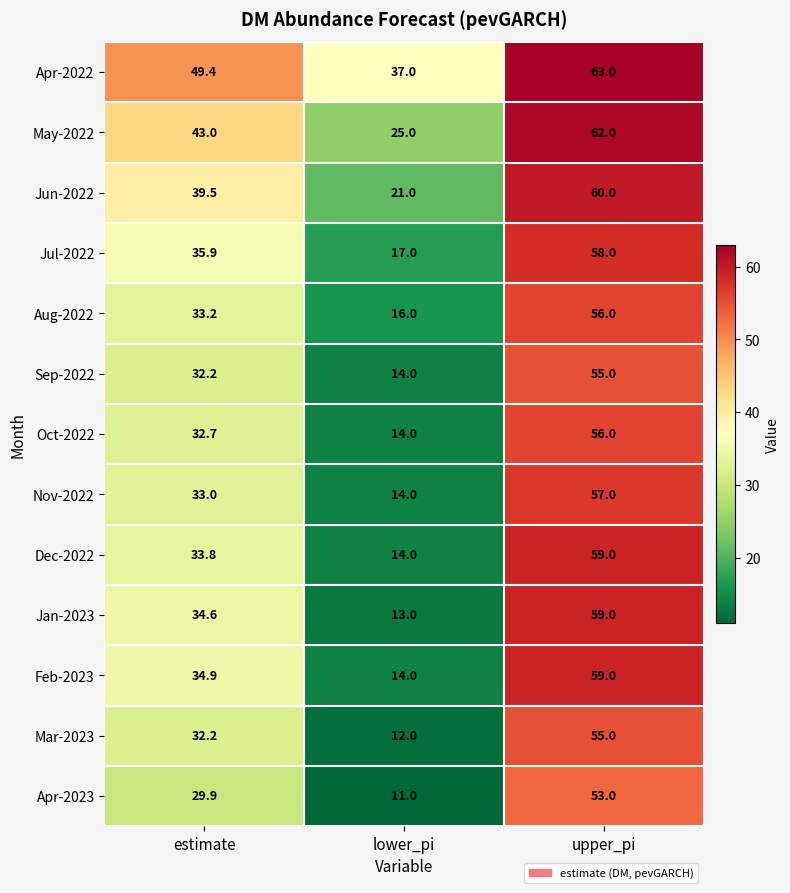

Which category has the highest value in the Jun-2022 series?

upper_pi